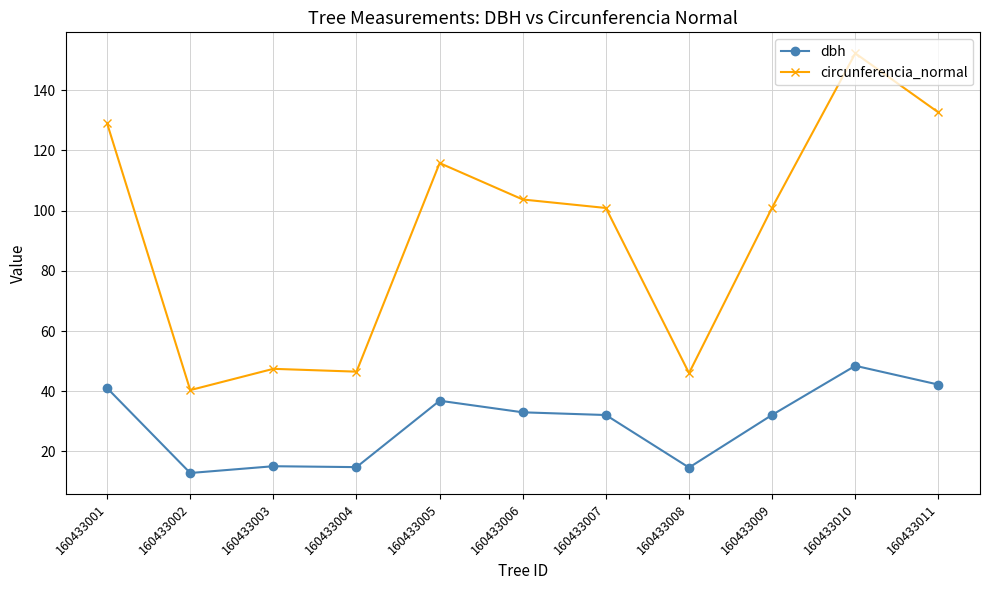

Is the value of dbh at 160433002 greater than the value of circunferencia_normal at 160433001?

No